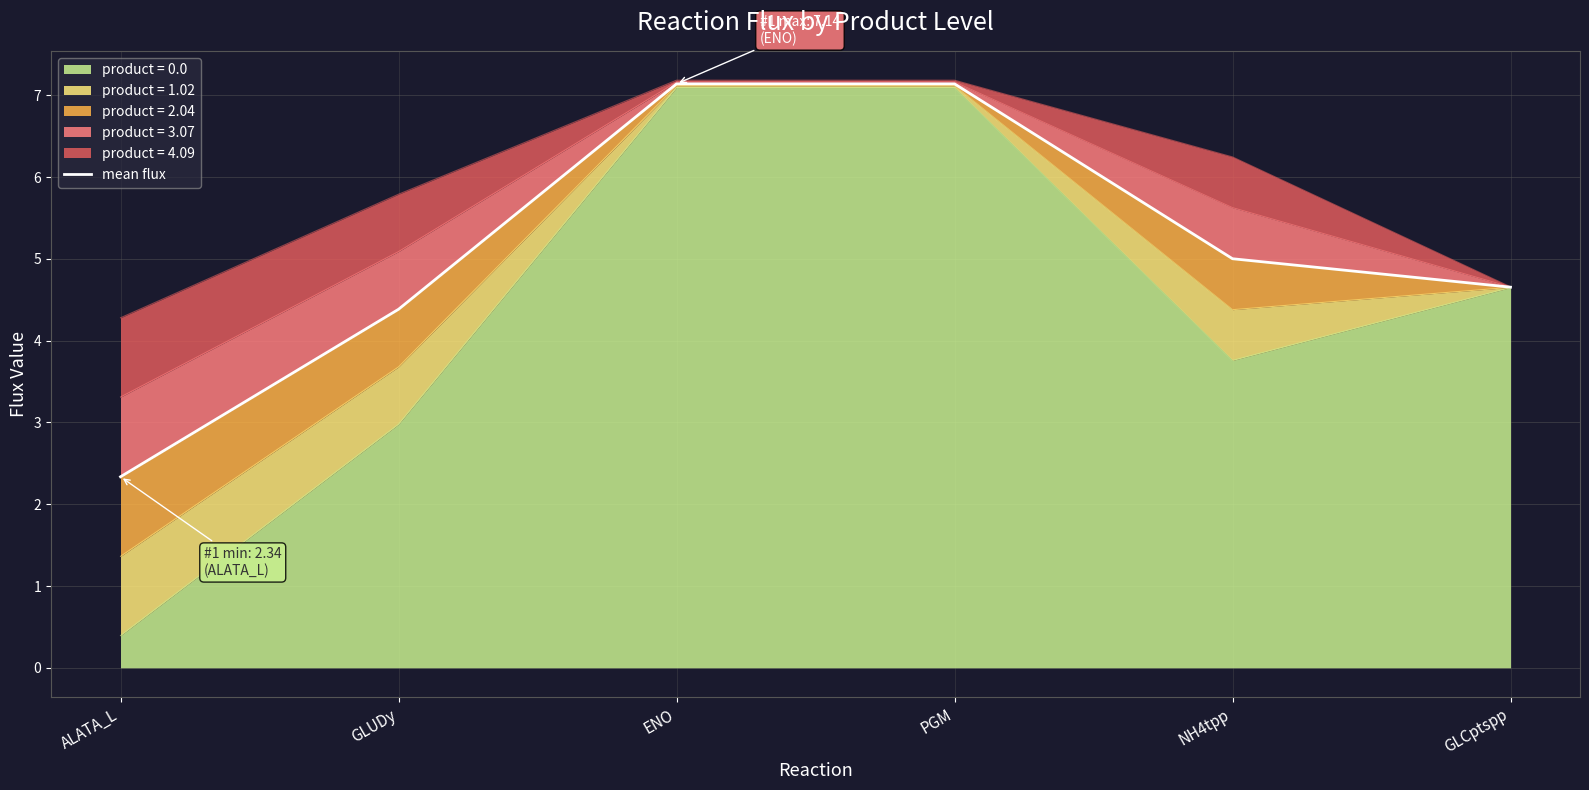

What is the sum of the values at PGM and ALATA_L?

9.5